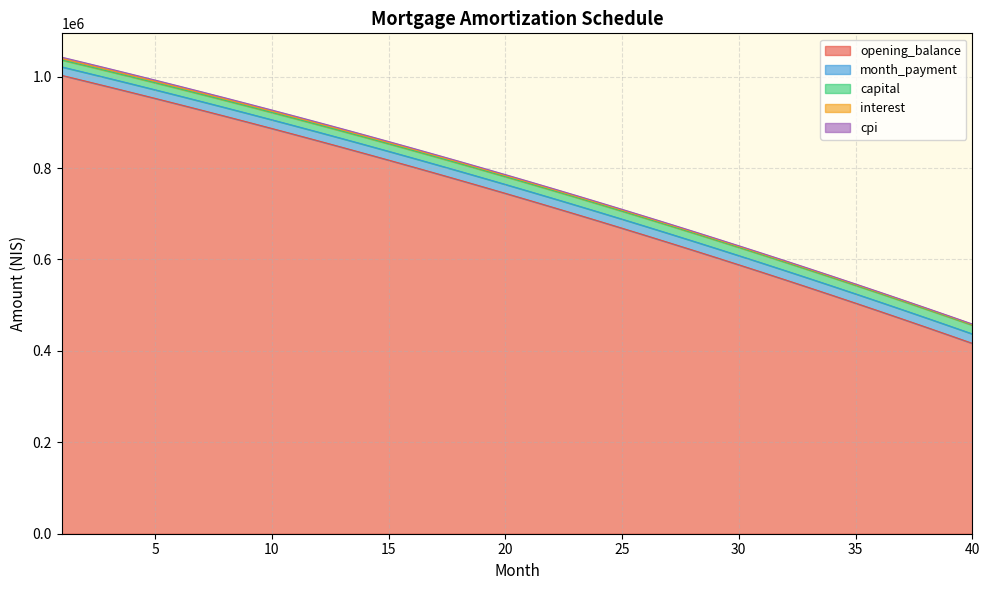

What is the maximum value for opening_balance?

1002666.7